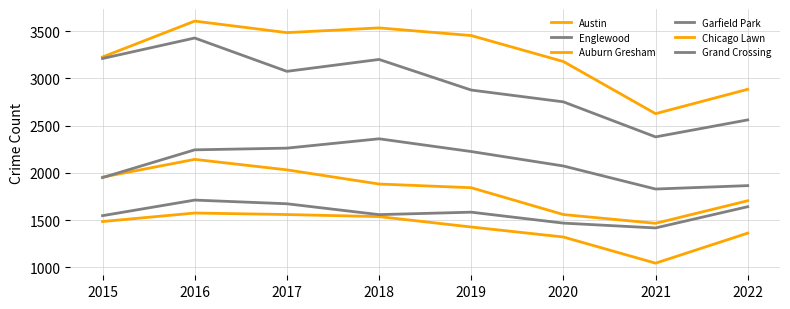

What is the greatest value displayed?

3607